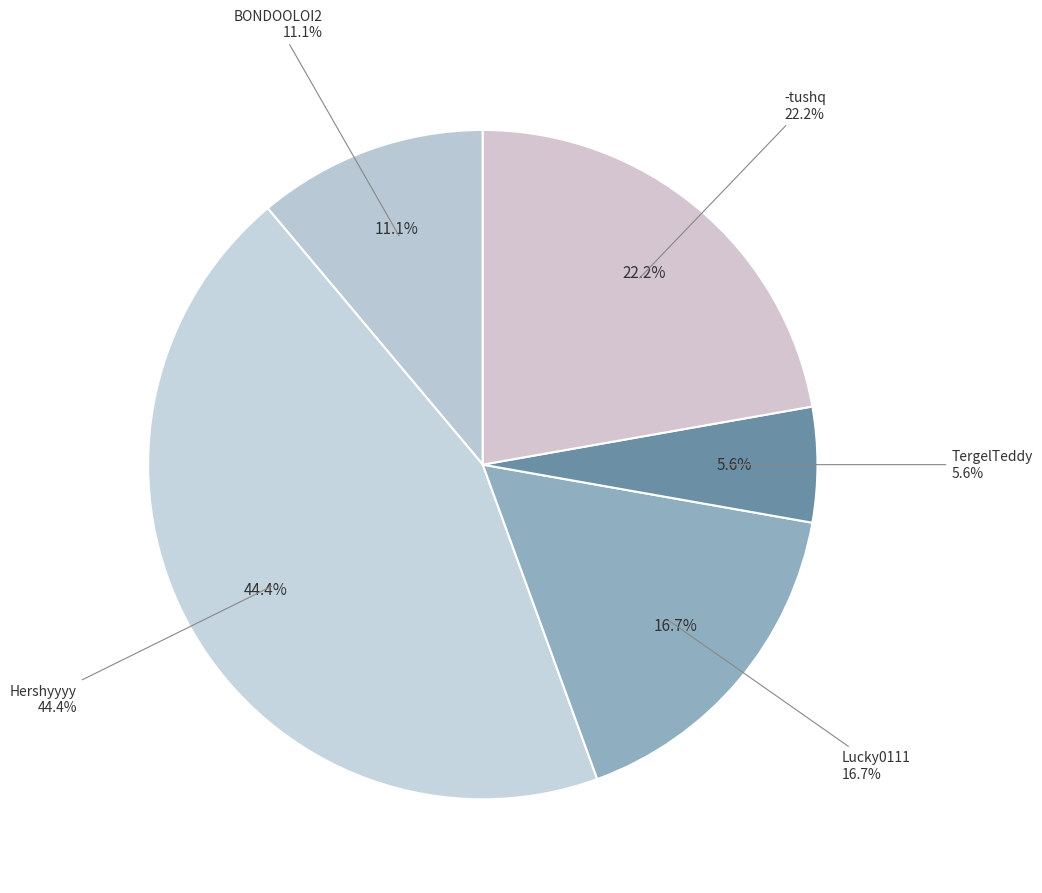

The Lucky0111 slice represents 9% of the pie. True or false?

False